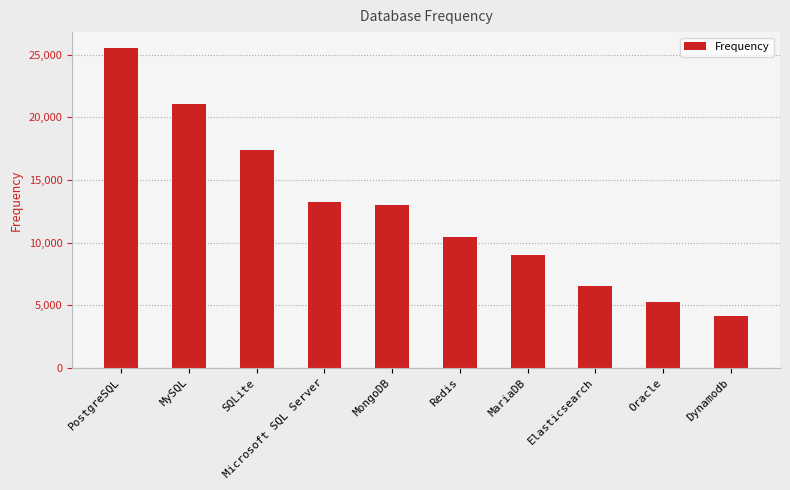

Is it true that the value at MariaDB is 8991?

True